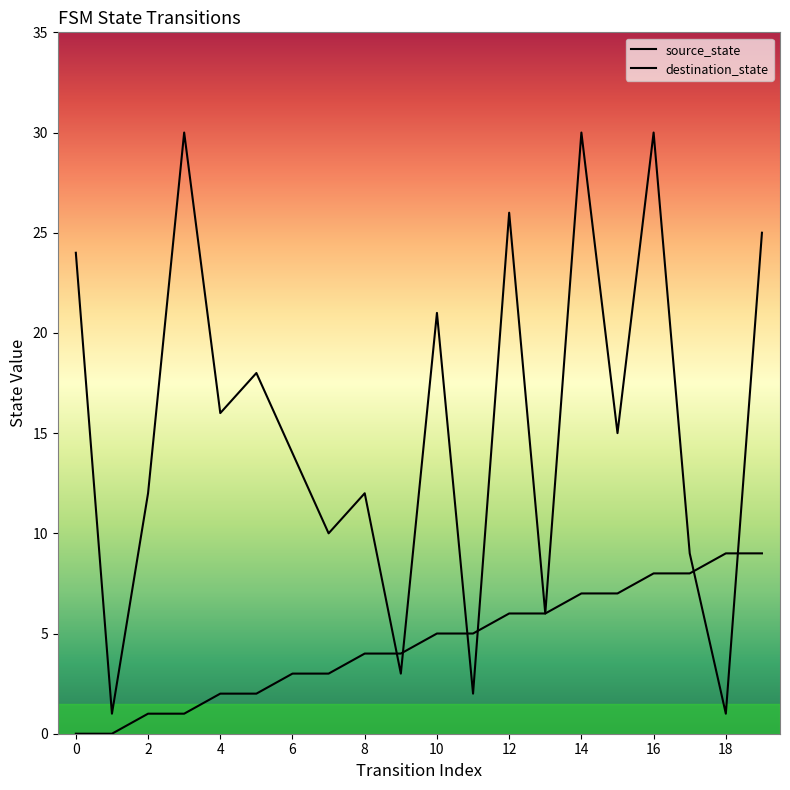

Rank the series at 12 from highest to lowest value.

destination_state, source_state